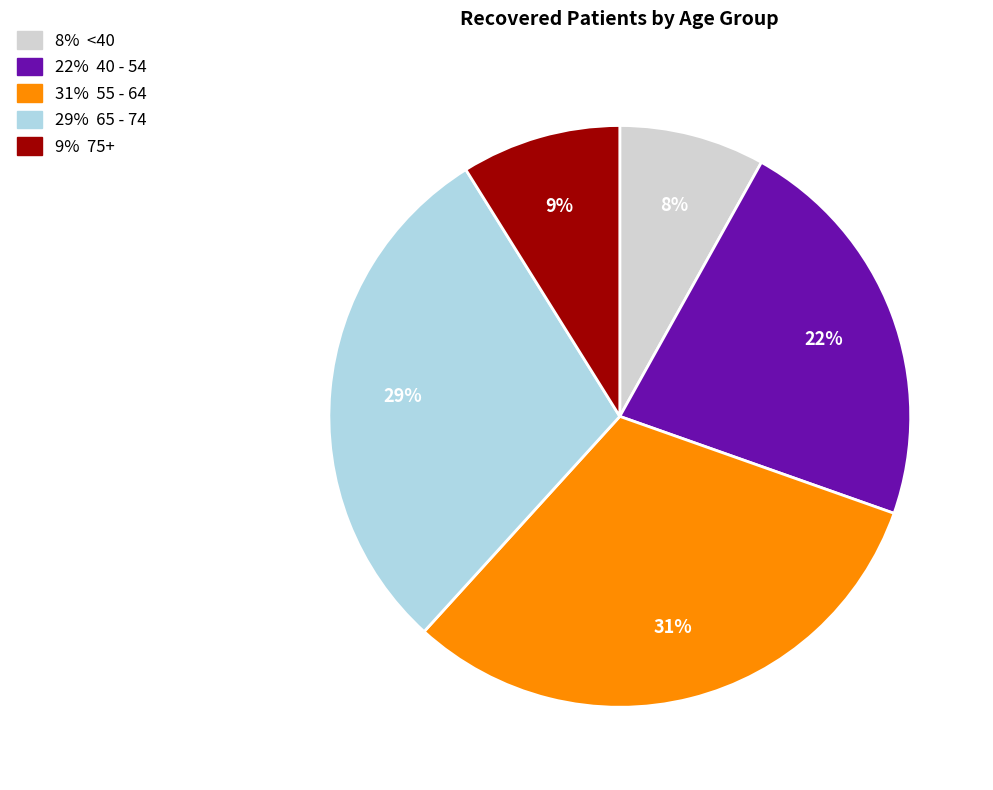

How many segments does this pie chart have?

5